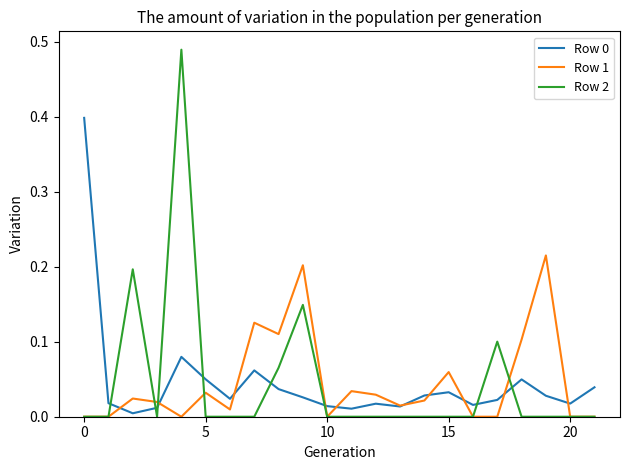

Which series has the largest range (max minus min)?

Row 2